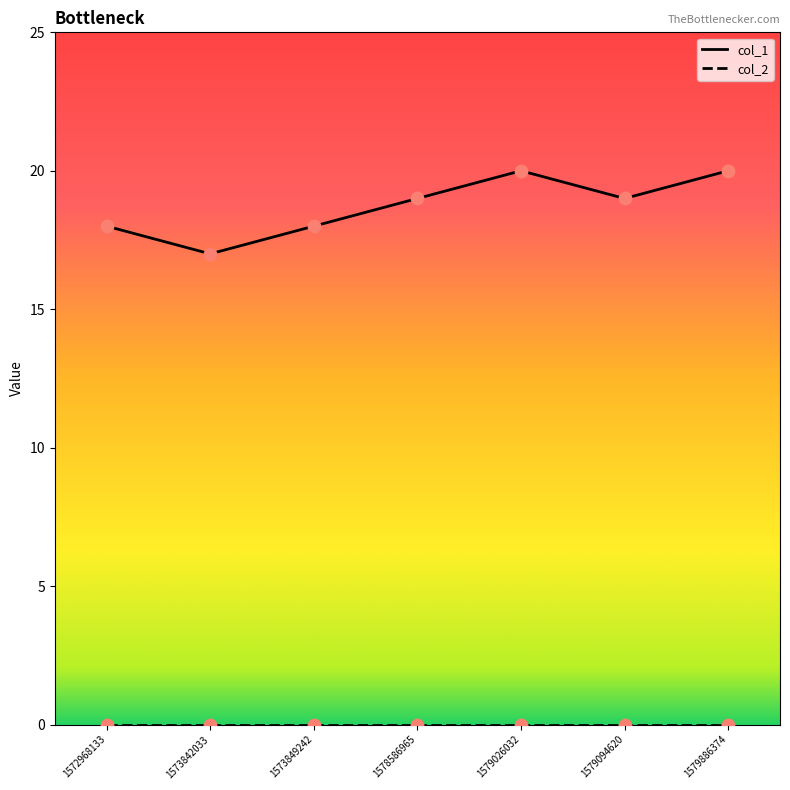

Which series has the largest range (max minus min)?

col_1